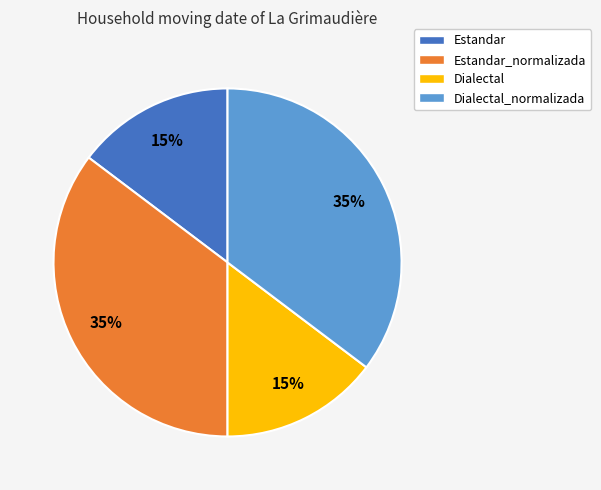

Does Estandar_normalizada represent more than half of the total?

No